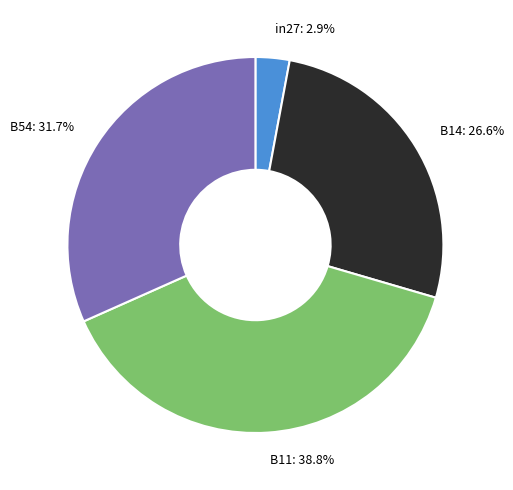

How many segments does this pie chart have?

4